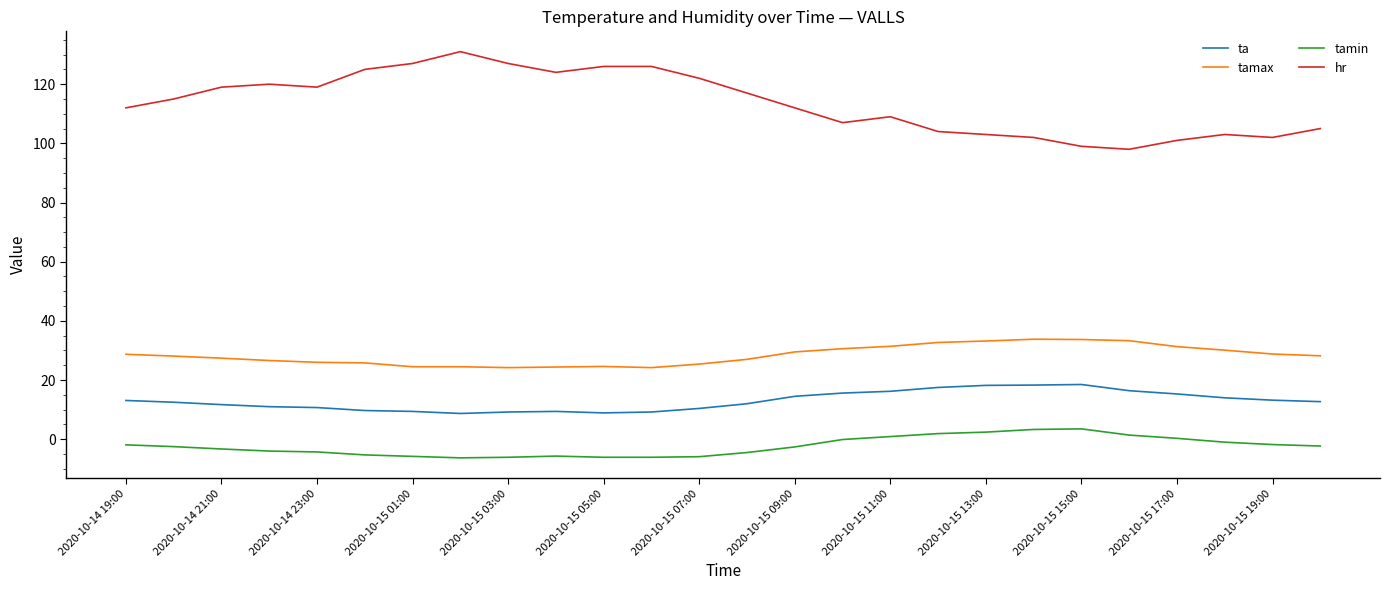

Rank the series by their maximum value, from highest to lowest.

hr, tamax, ta, tamin